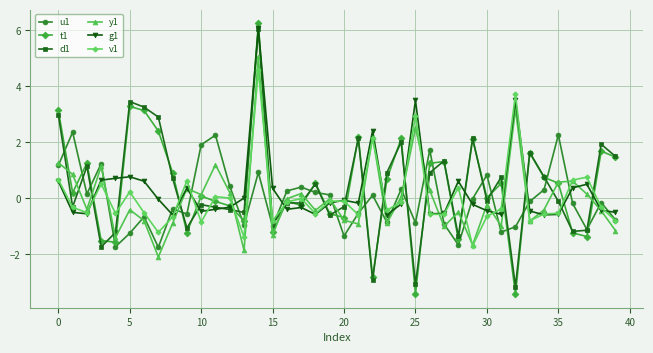

Which series ends up on top after the final intersection of y1 and t1?

t1